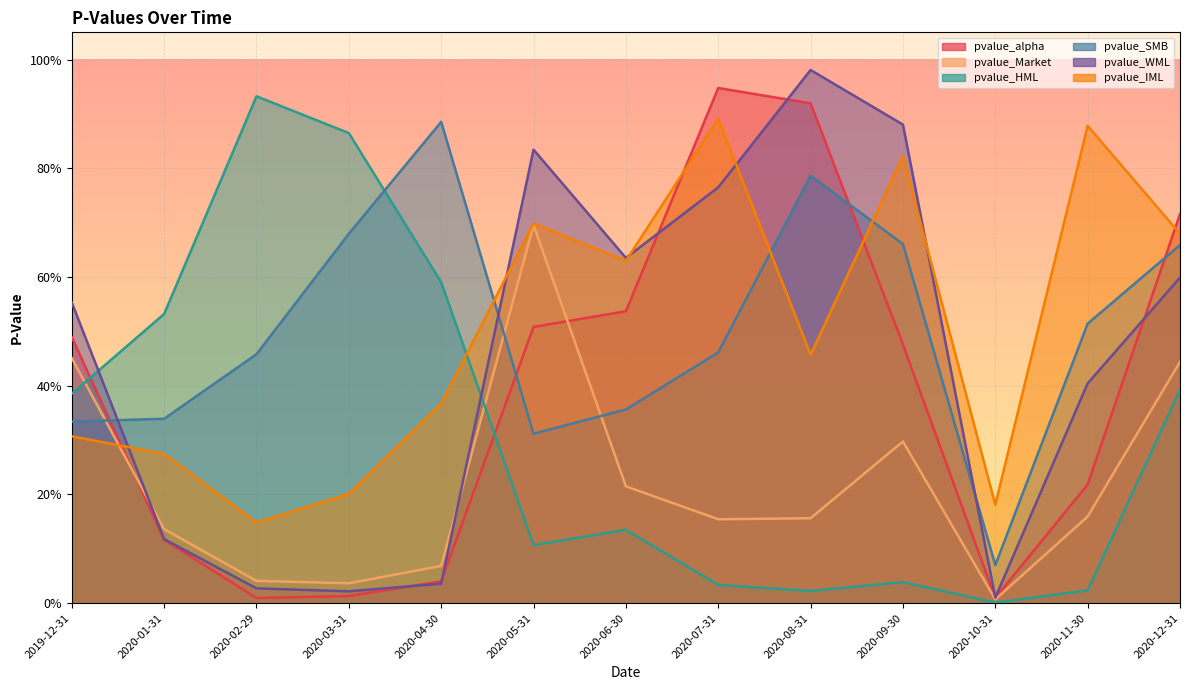

What are all the series names shown in the legend?

pvalue_alpha, pvalue_Market, pvalue_HML, pvalue_SMB, pvalue_WML, pvalue_IML